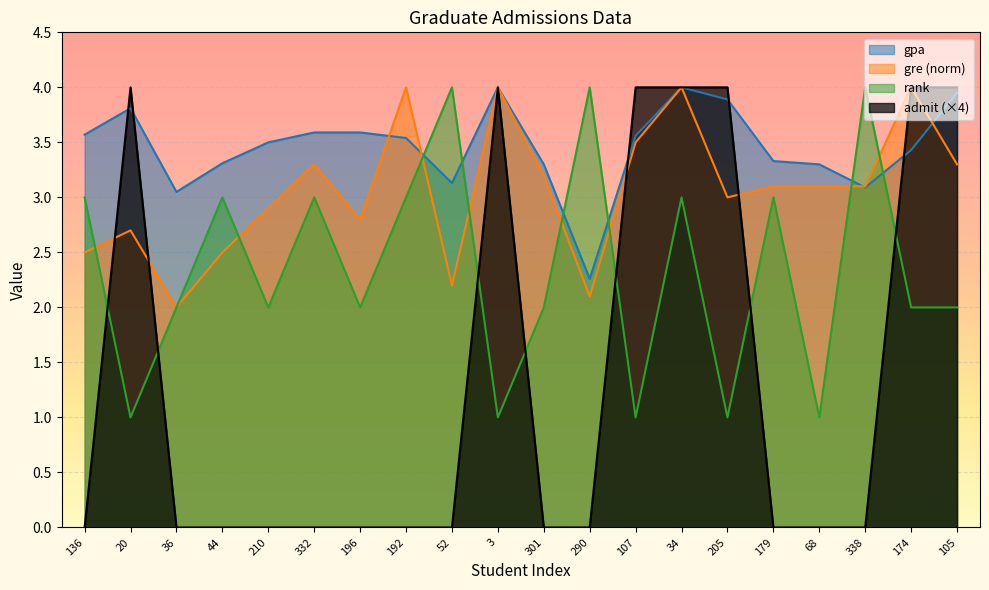

List the labels in order of gpa value, largest first.

3, 34, 105, 205, 20, 332, 196, 136, 107, 192, 210, 174, 179, 44, 301, 68, 52, 338, 36, 290